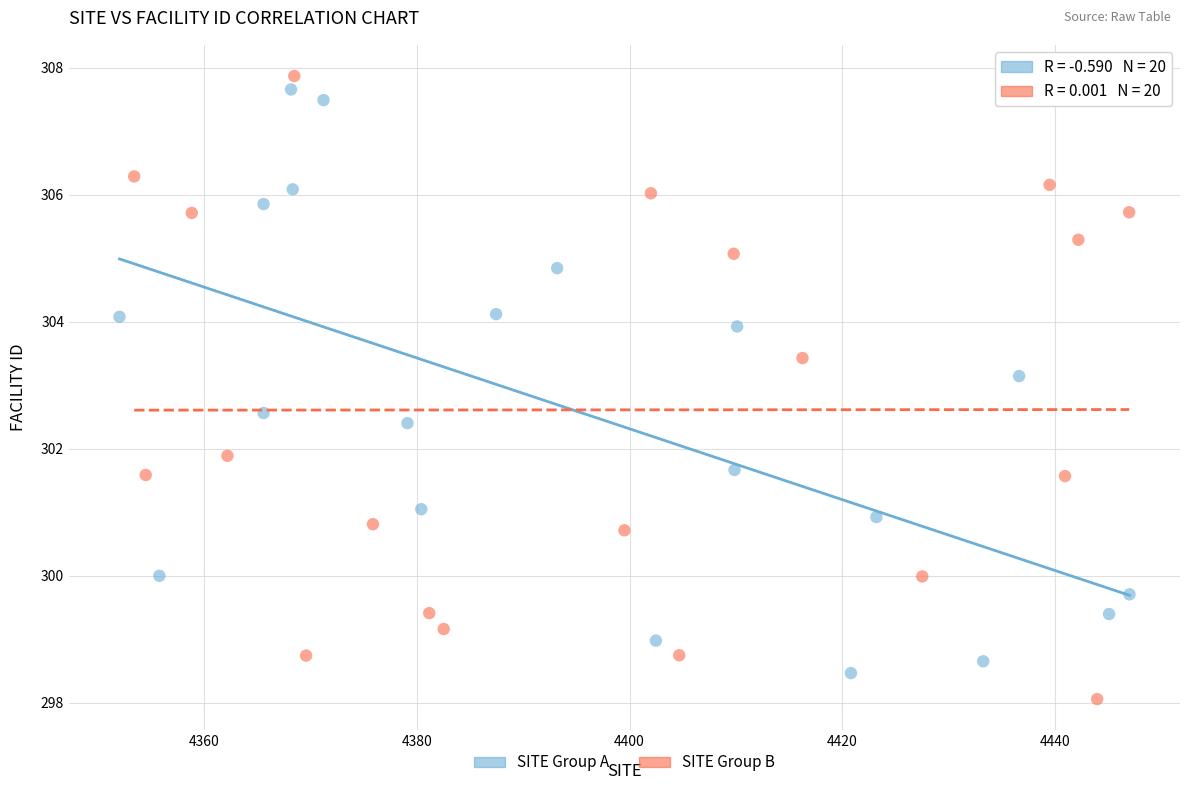

Which series contains the lowest Y value?

SITE Group B